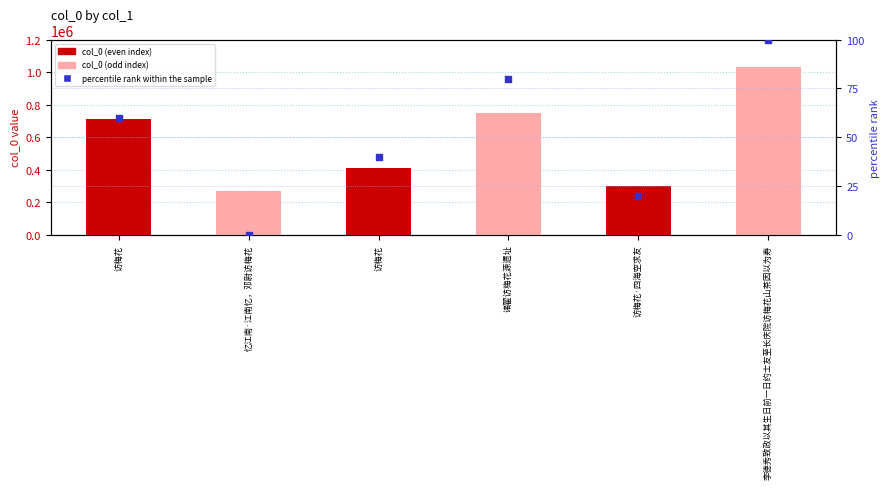

Which series contains the highest Y value?

col_0